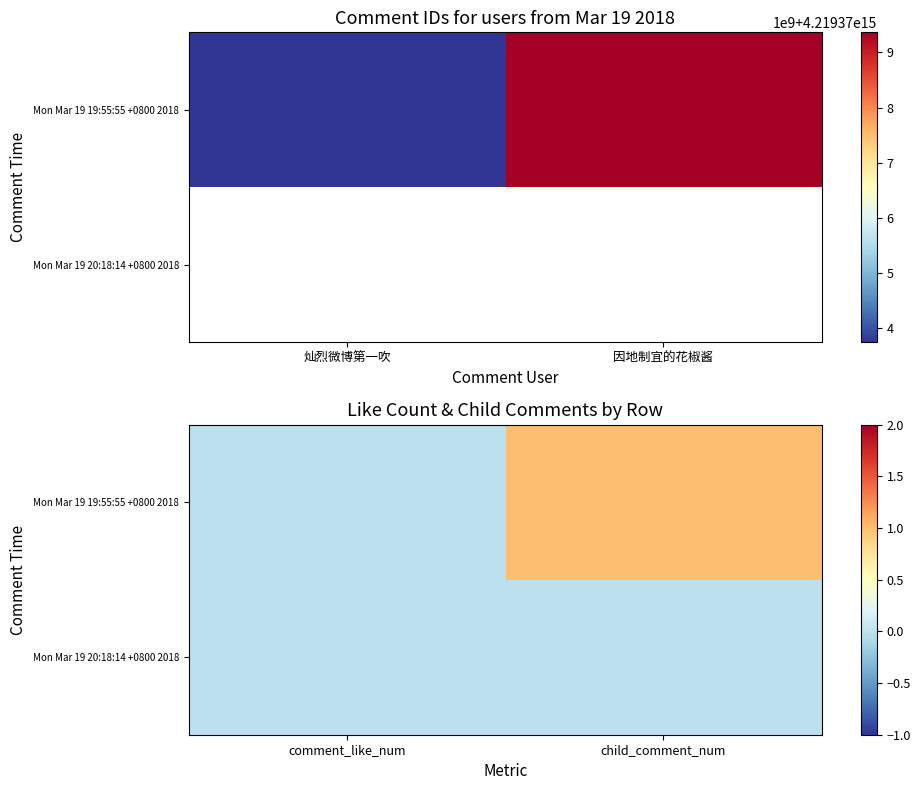

What is the sum of all Mon Mar 19 19:55:55 +0800 2018 values?

1